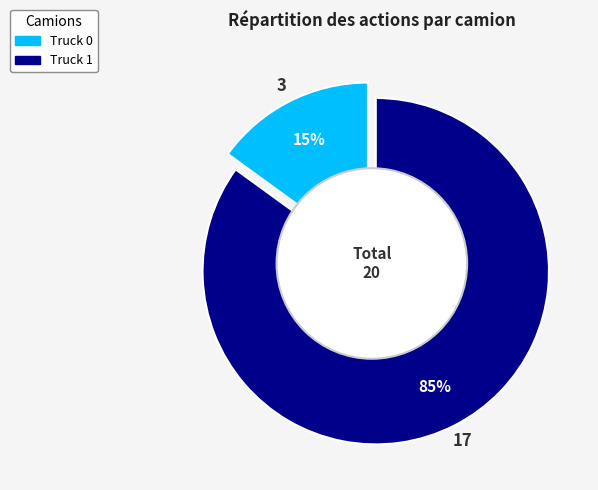

To the nearest percent, what percentage of the pie is Truck 1?

85%